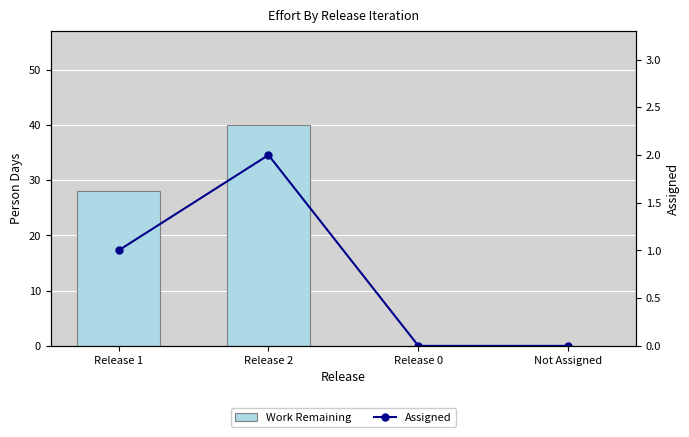

How many positive values does the Assigned series have?

2